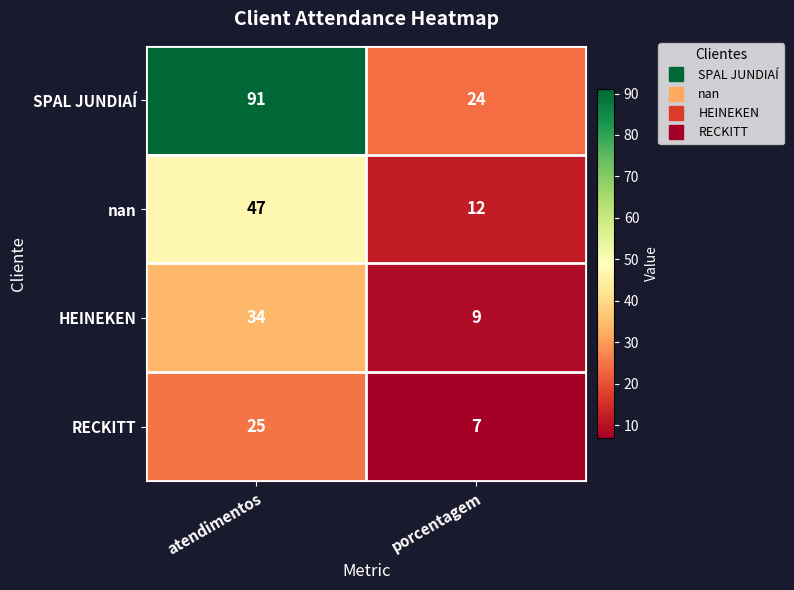

What is the sum of the HEINEKEN values at atendimentos and porcentagem?

43